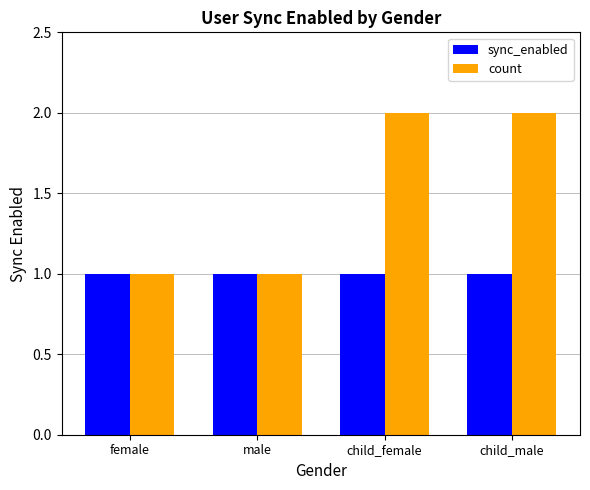

Which series has the largest total across all categories?

count